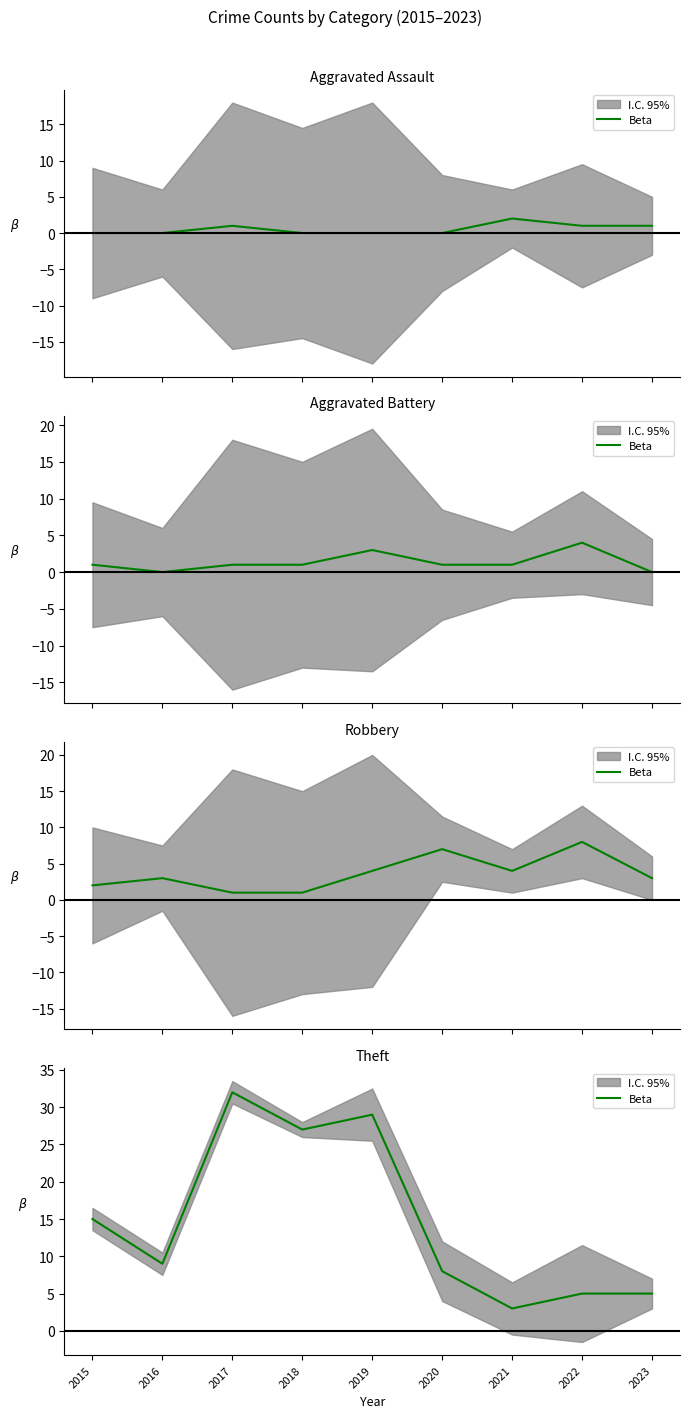

What is the difference between the second highest and second lowest values?

24